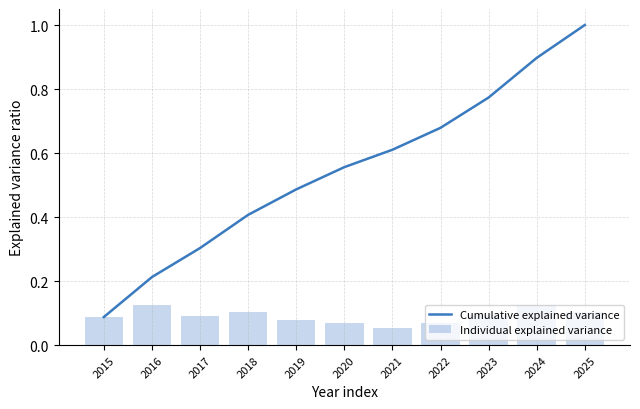

What are all the series names shown in the legend?

Cumulative explained variance, Individual explained variance